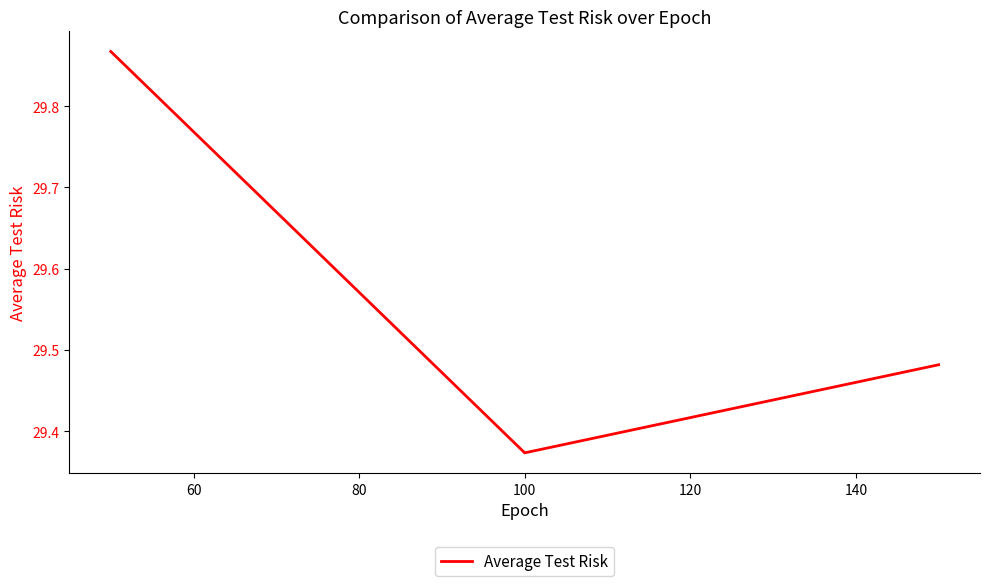

What is the sum of all values?

88.7